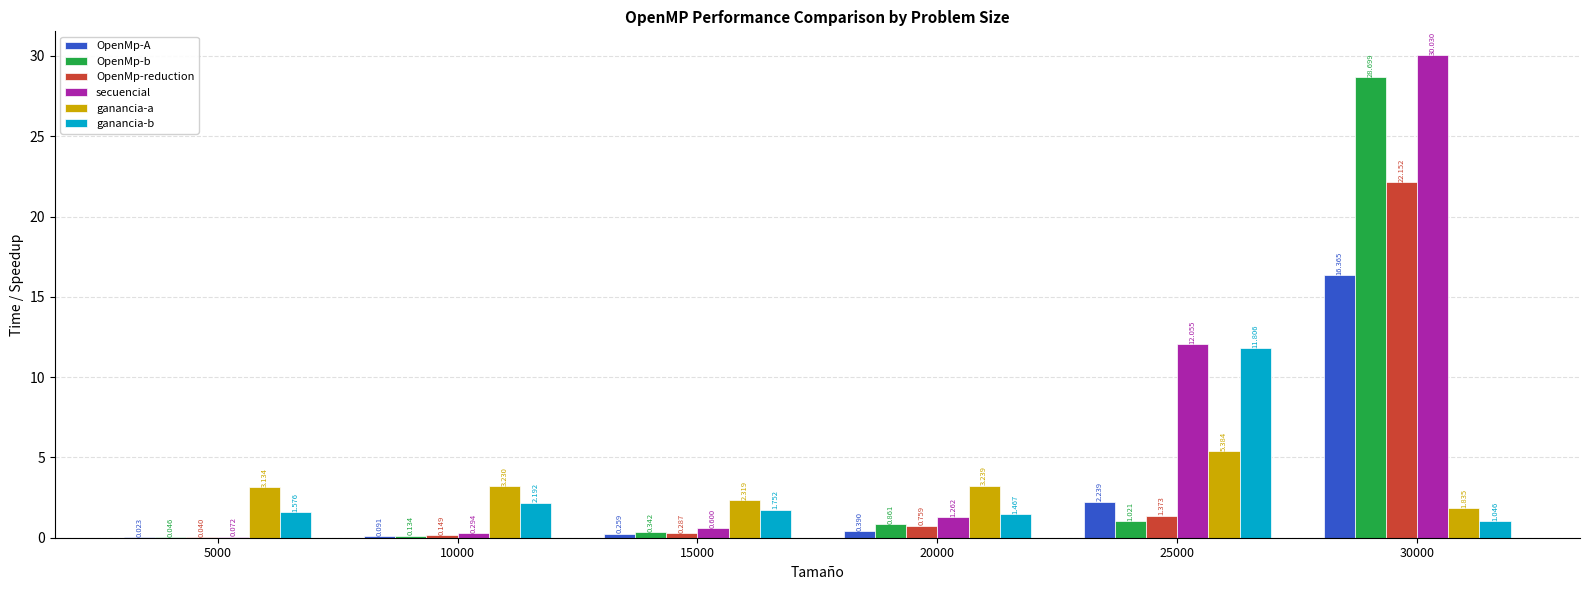

Which series changed the most between 5000 and 10000?

ganancia-b